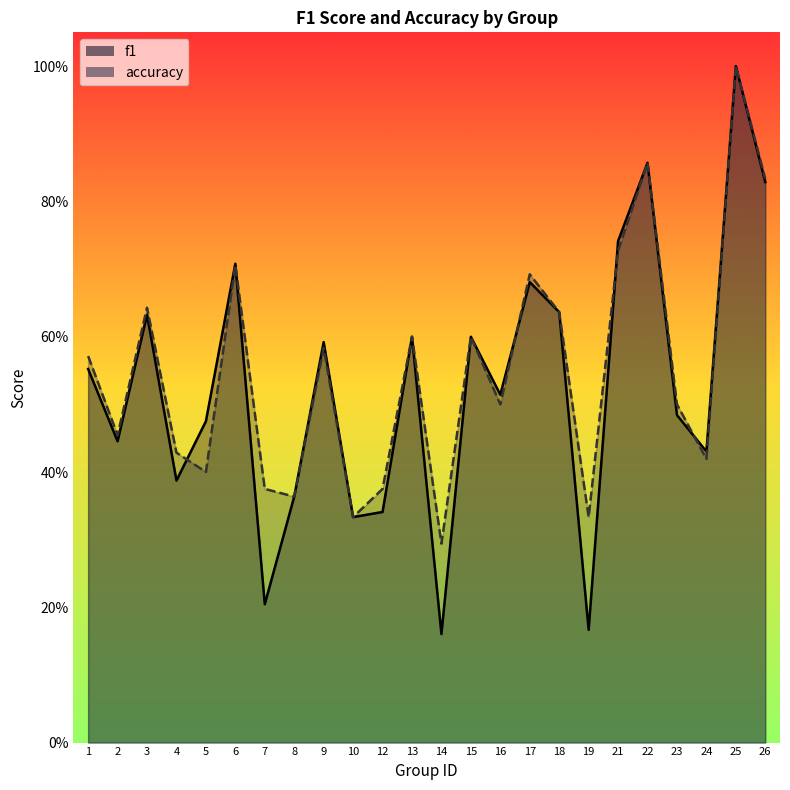

What is the difference between the f1 values at 5 and 8?

0.1